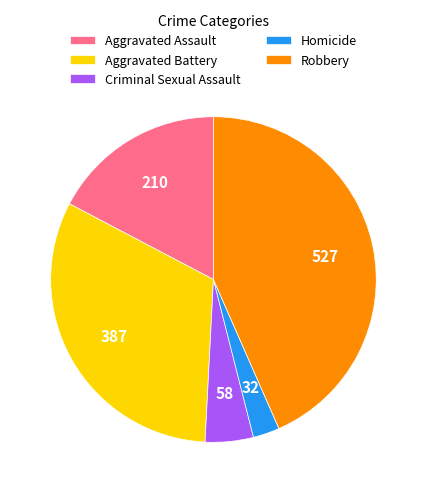

How many slices are in this pie chart?

5